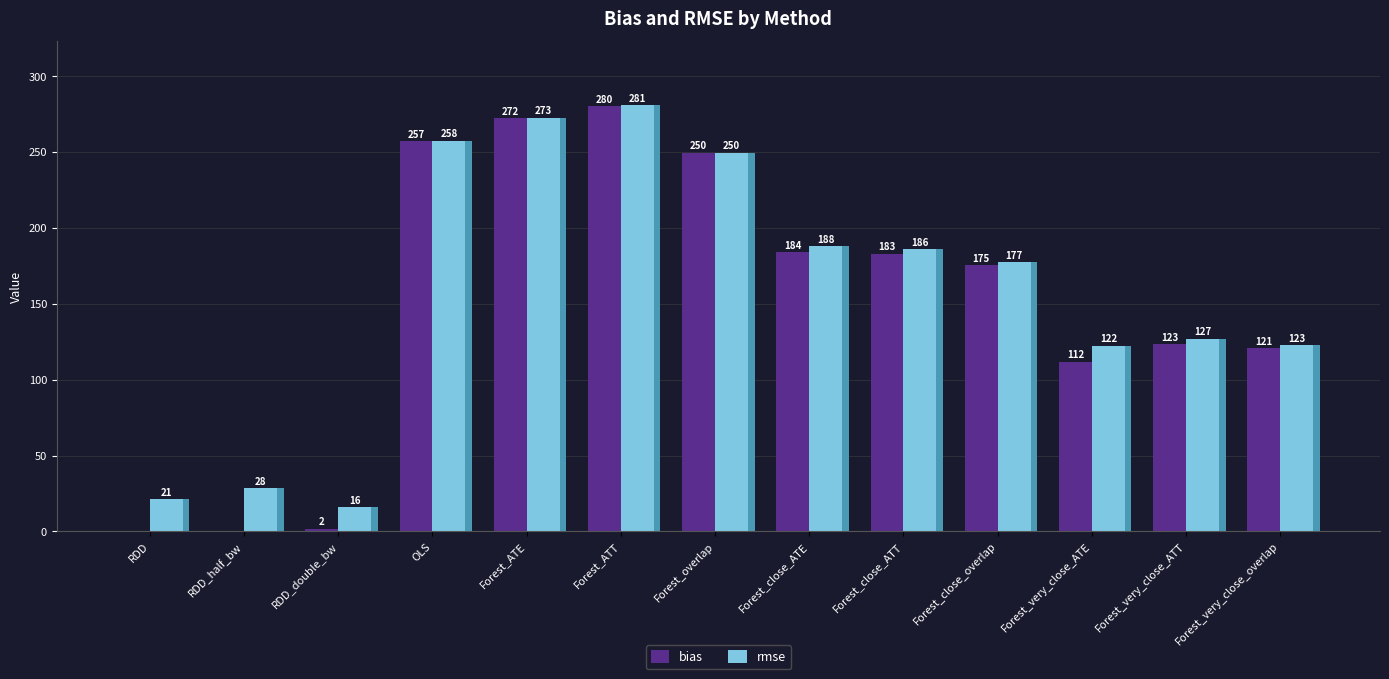

At which category is the sum across all series the highest?

Forest_ATT